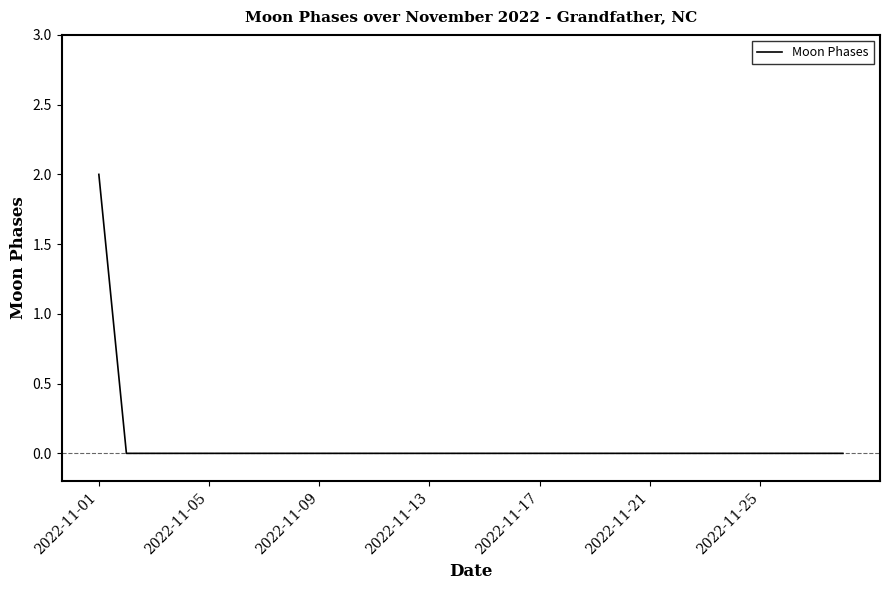

What is the greatest value displayed?

2